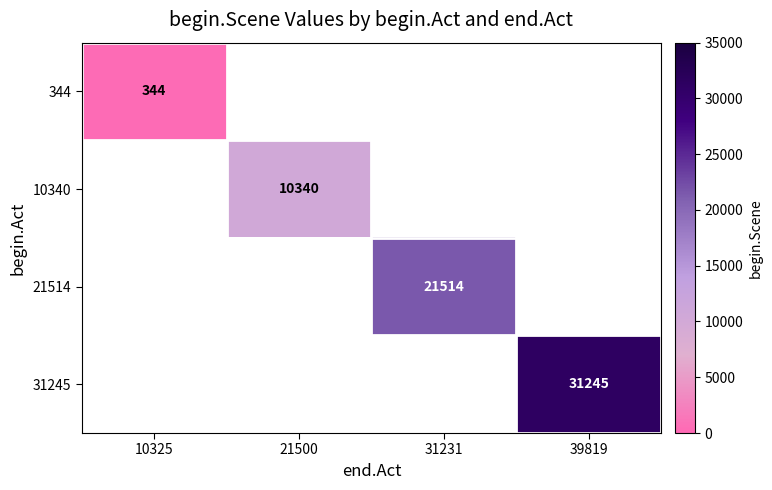

The 31245 series shows 47020 at 39819. True or false?

False